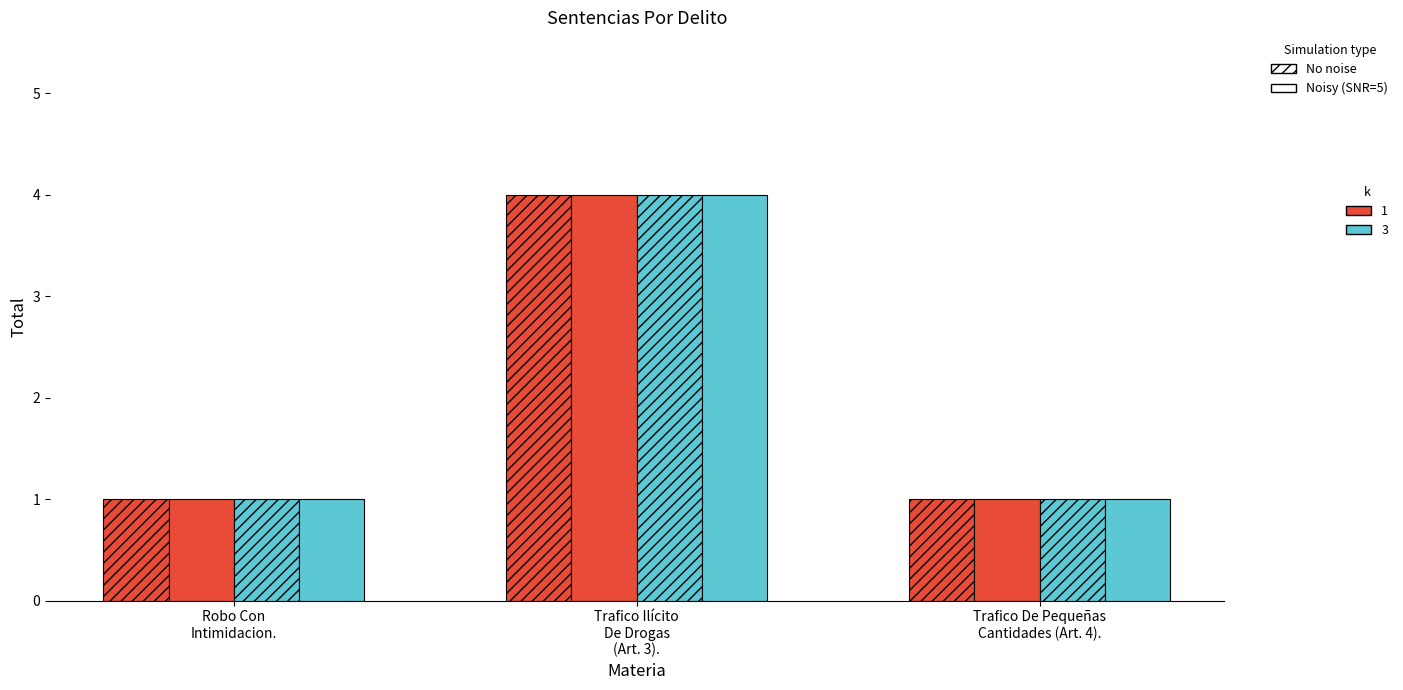

How many bars are there in each group?

4